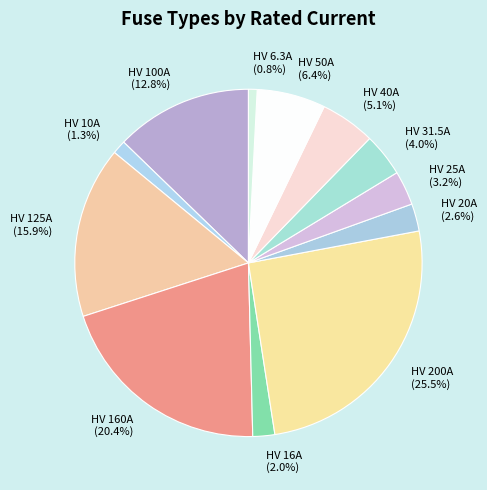

To the nearest percent, what percentage of the pie is HV 25A?

3%